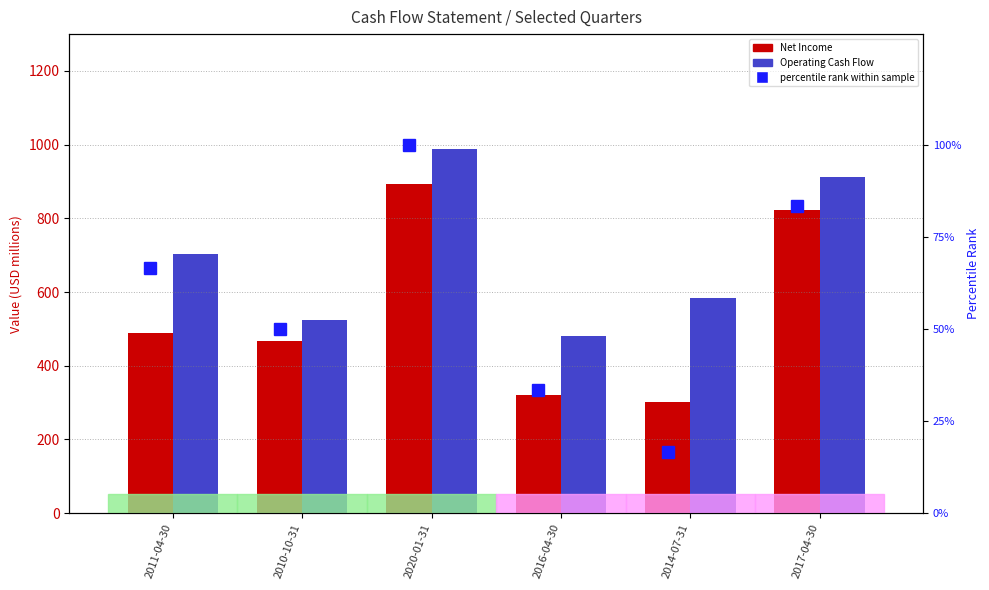

The value of percentile rank within the sample at 2014-07-31 is 24.5. True or false?

False